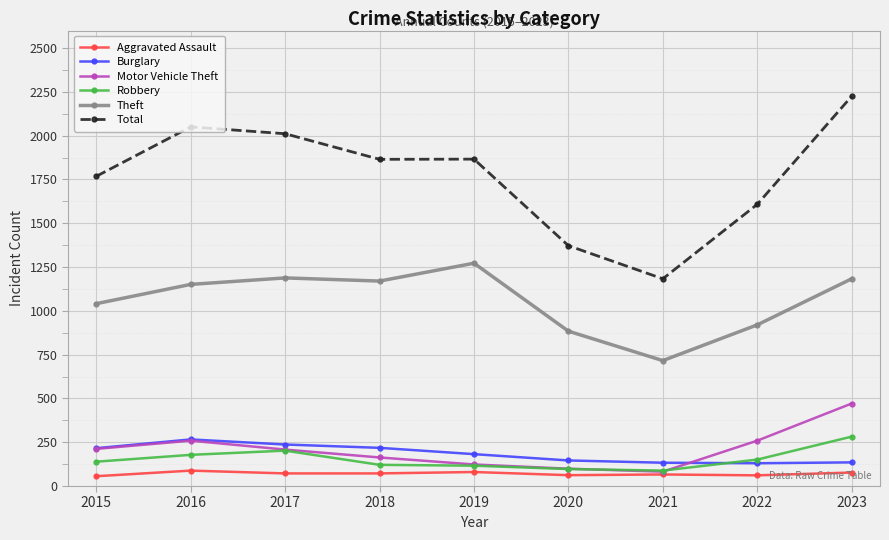

True or false: Theft and Motor Vehicle Theft intersect in this chart.

False